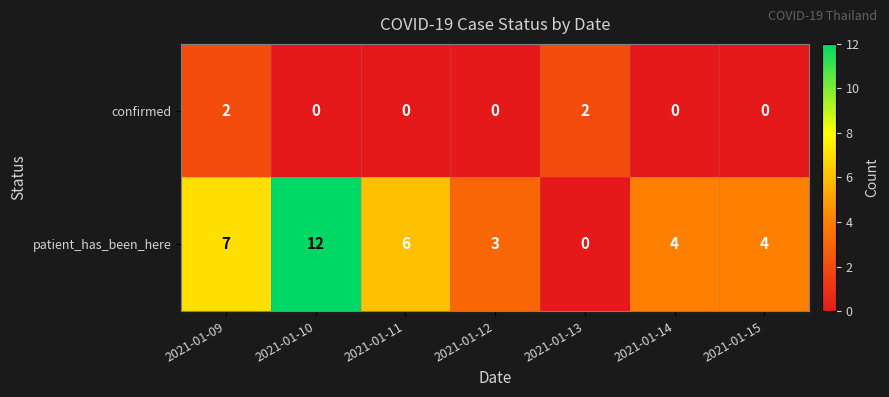

True or false: confirmed has a value of 3 at 2021-01-13.

False